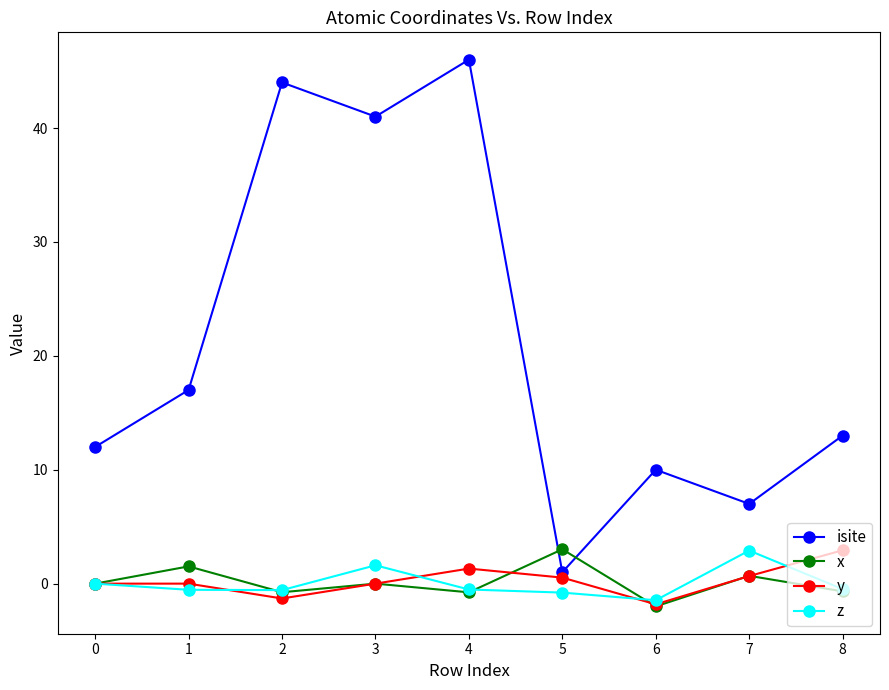

At which label does y reach its minimum?

6